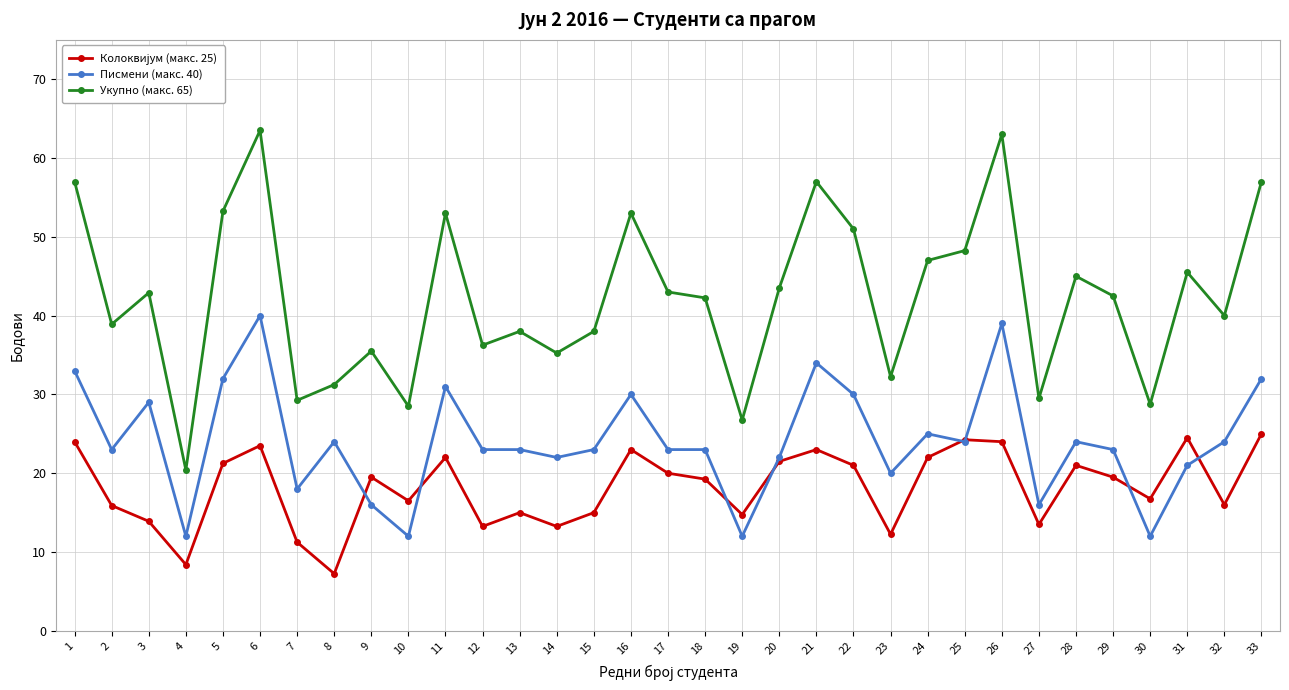

What is the difference between the Укупно (макс. 65) values at 30 and 5?

24.5